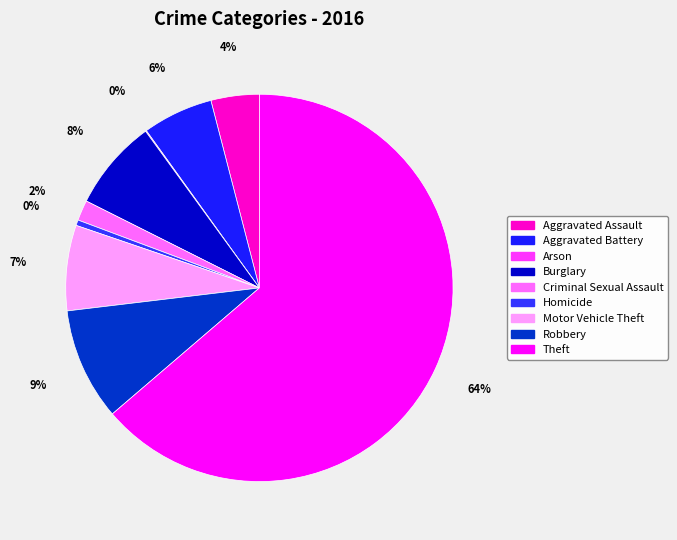

Does Theft represent more than half of the total?

Yes